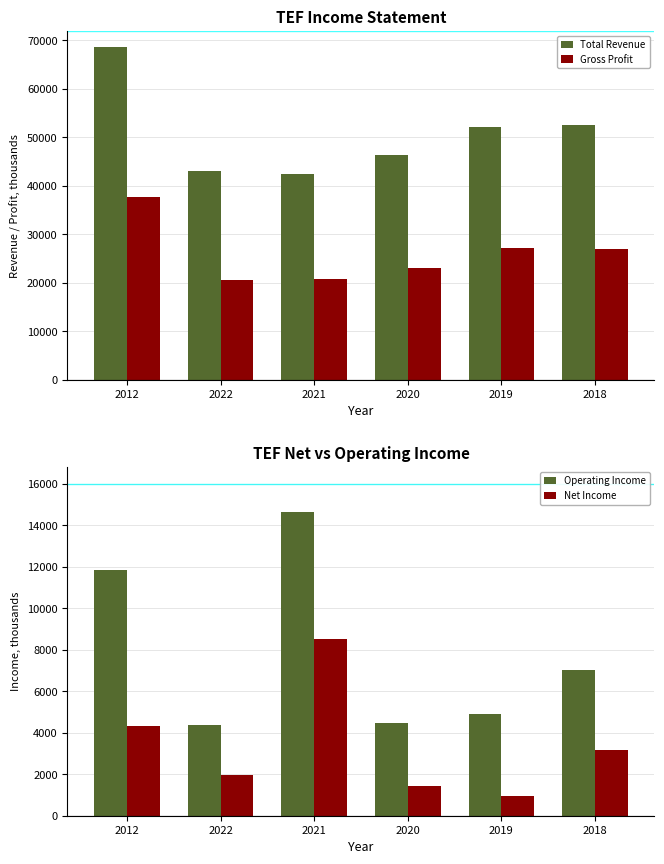

What is the label of the 5th bar from the left?

2019